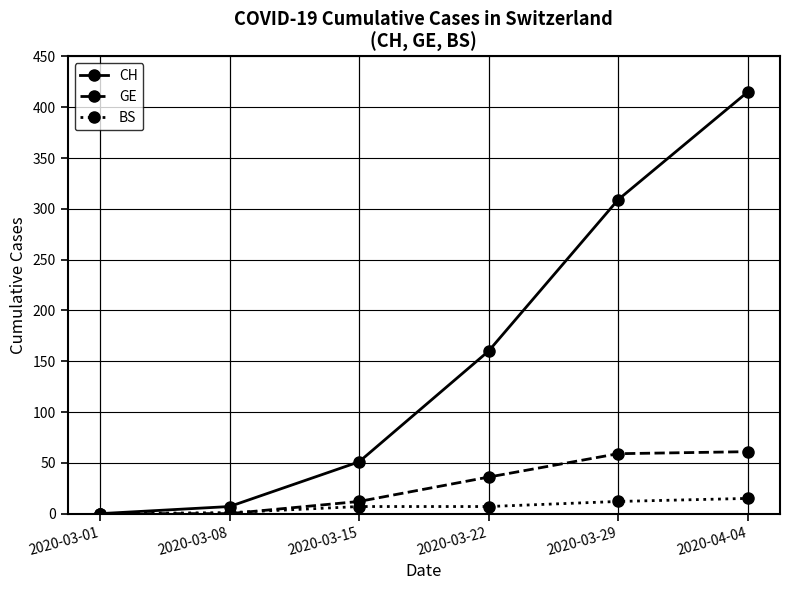

The value of BS at 2020-03-01 is 0. True or false?

True